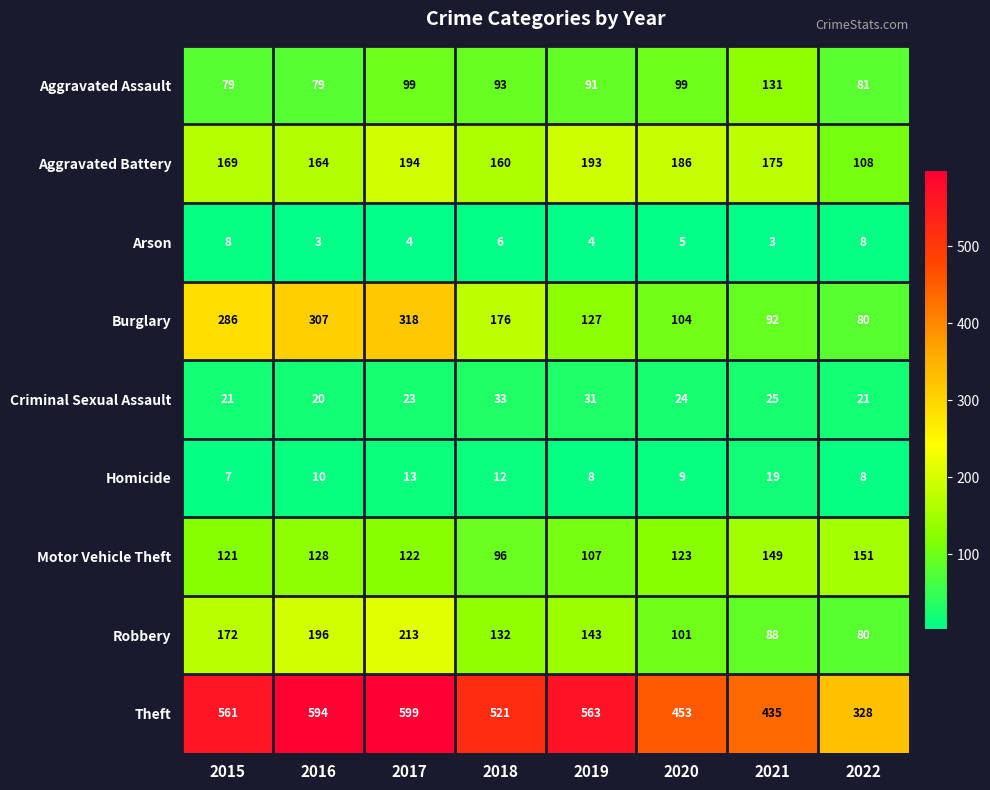

At which category is the sum across all series the highest?

2017